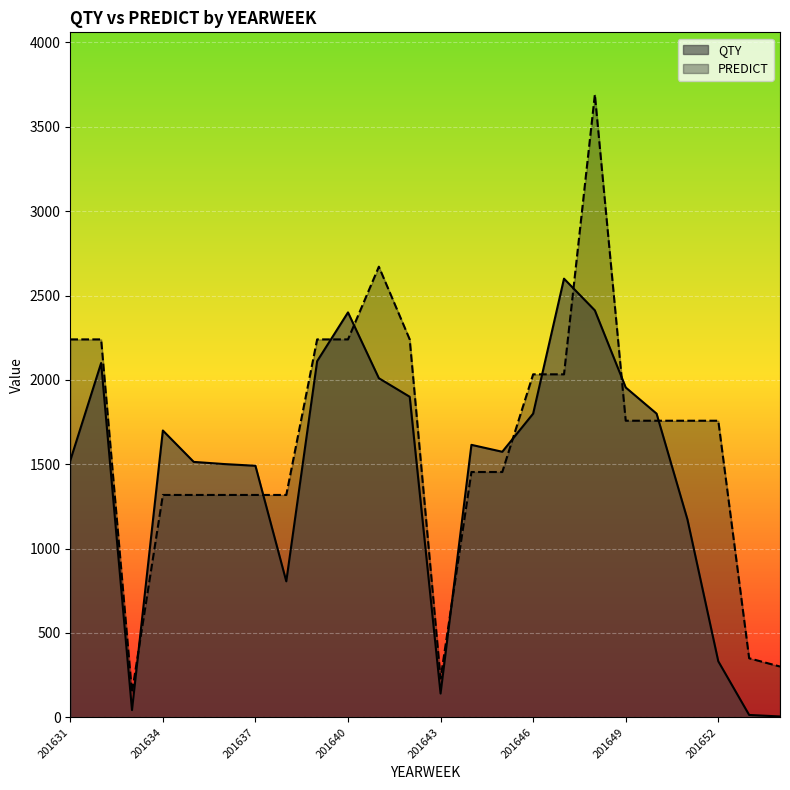

Rank the categories by QTY value from lowest to highest.

201714, 201710, 201633, 201643, 201652, 201638, 201651, 201637, 201636, 201635, 201631, 201645, 201644, 201634, 201646, 201650, 201642, 201649, 201641, 201632, 201639, 201640, 201648, 201647